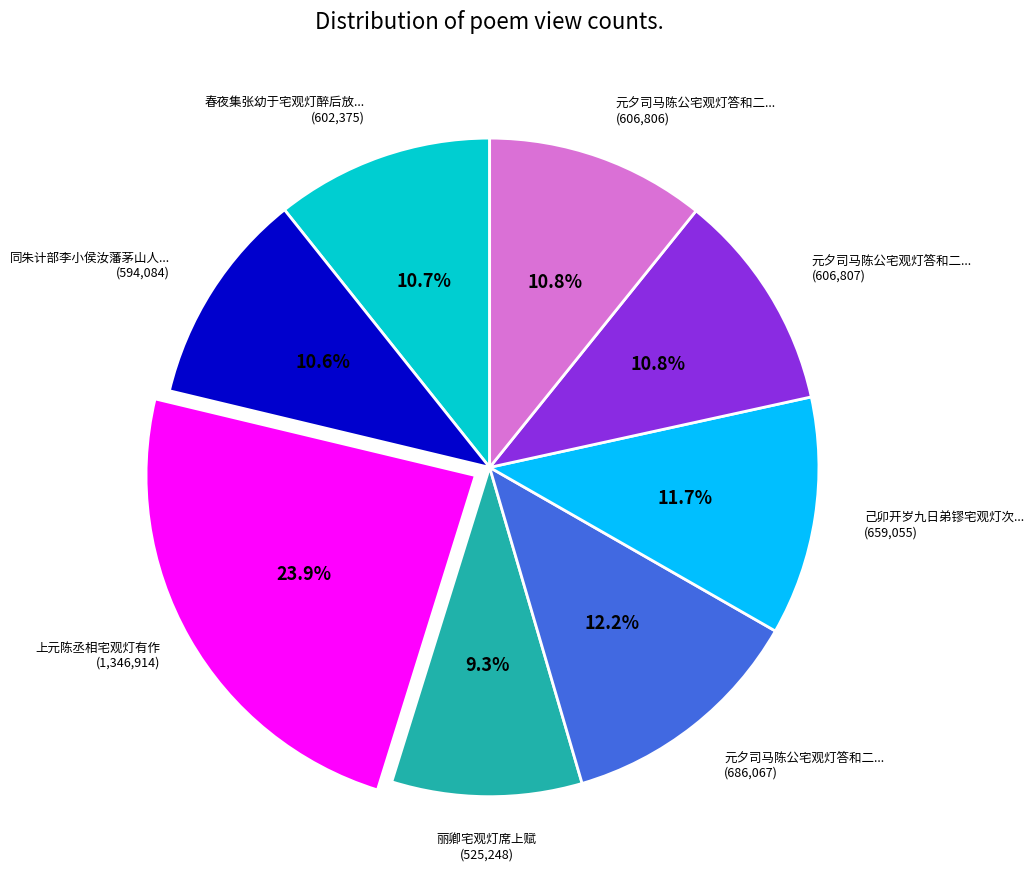

Is there a majority slice in this chart?

No